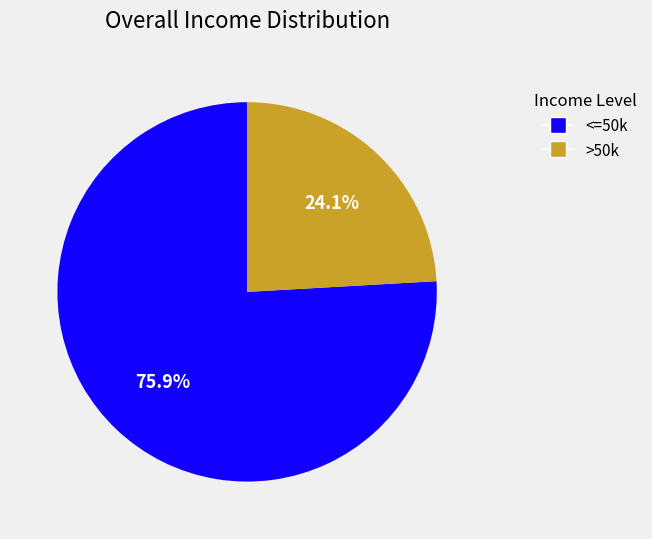

Is there any slice that represents more than half of the pie?

Yes